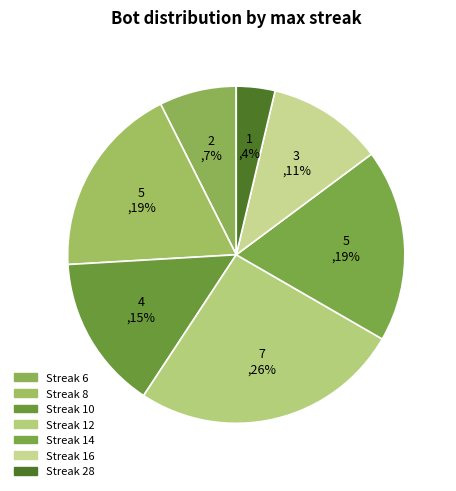

Count the number of slices in the pie.

7